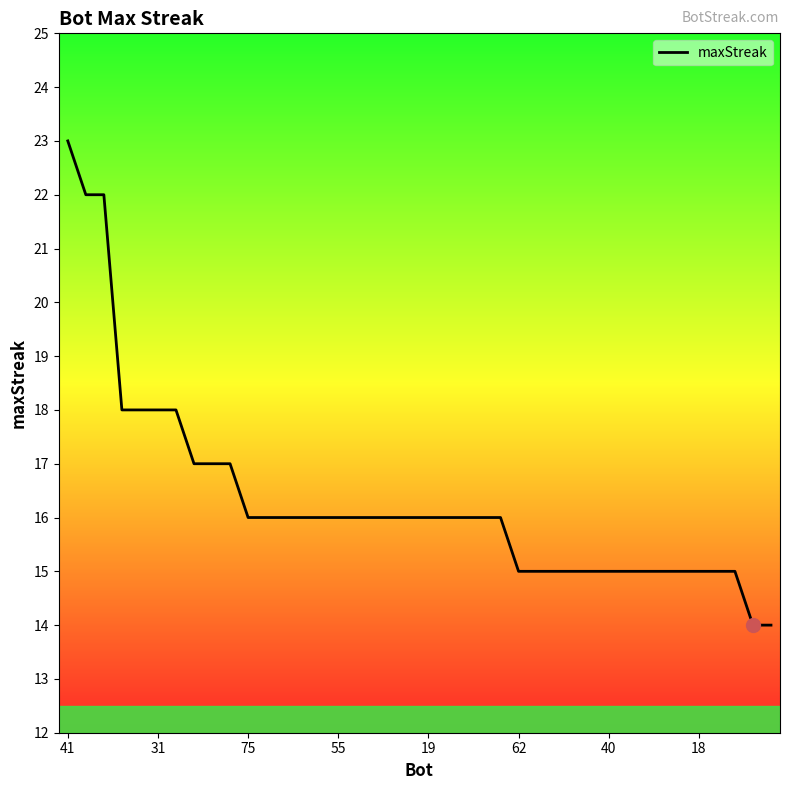

What is the maximum value shown in the chart?

23